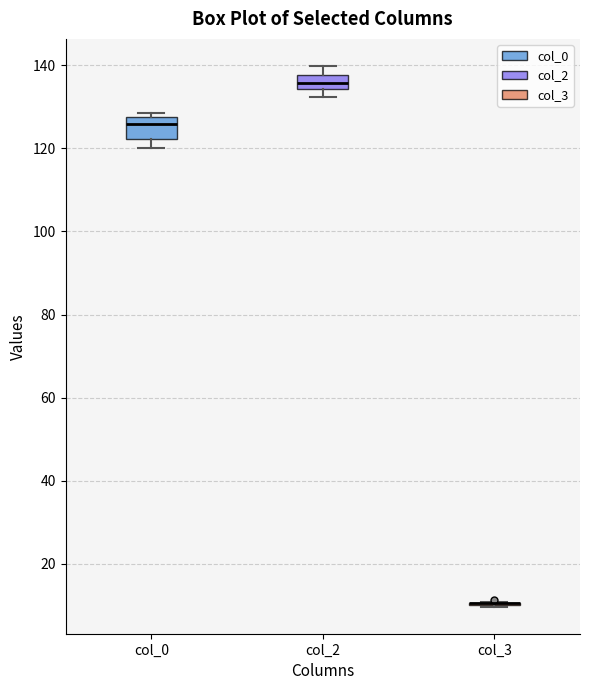

Comparing the boxes themselves (not the whiskers), which one is the tallest?

col_0